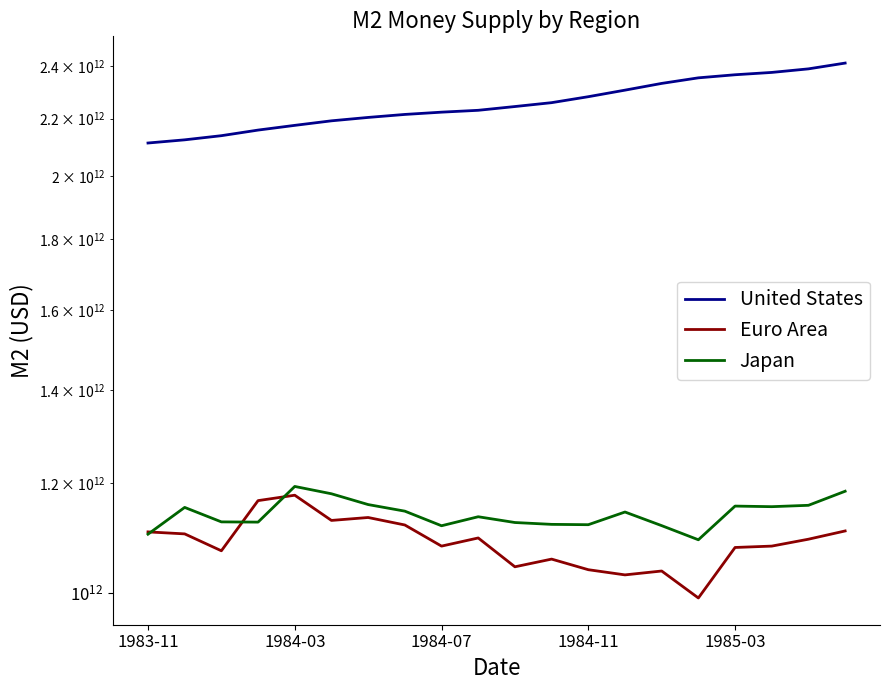

At how many categories does at least one series exceed 1766329420508?

20